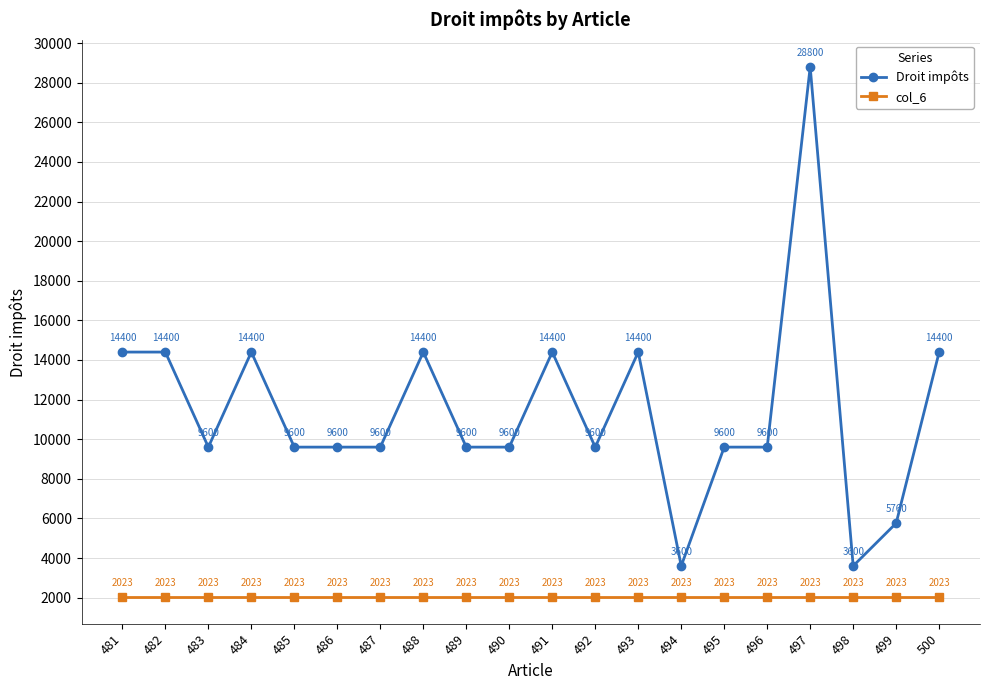

True or false: Droit impôts and col_6 cross at least once.

False